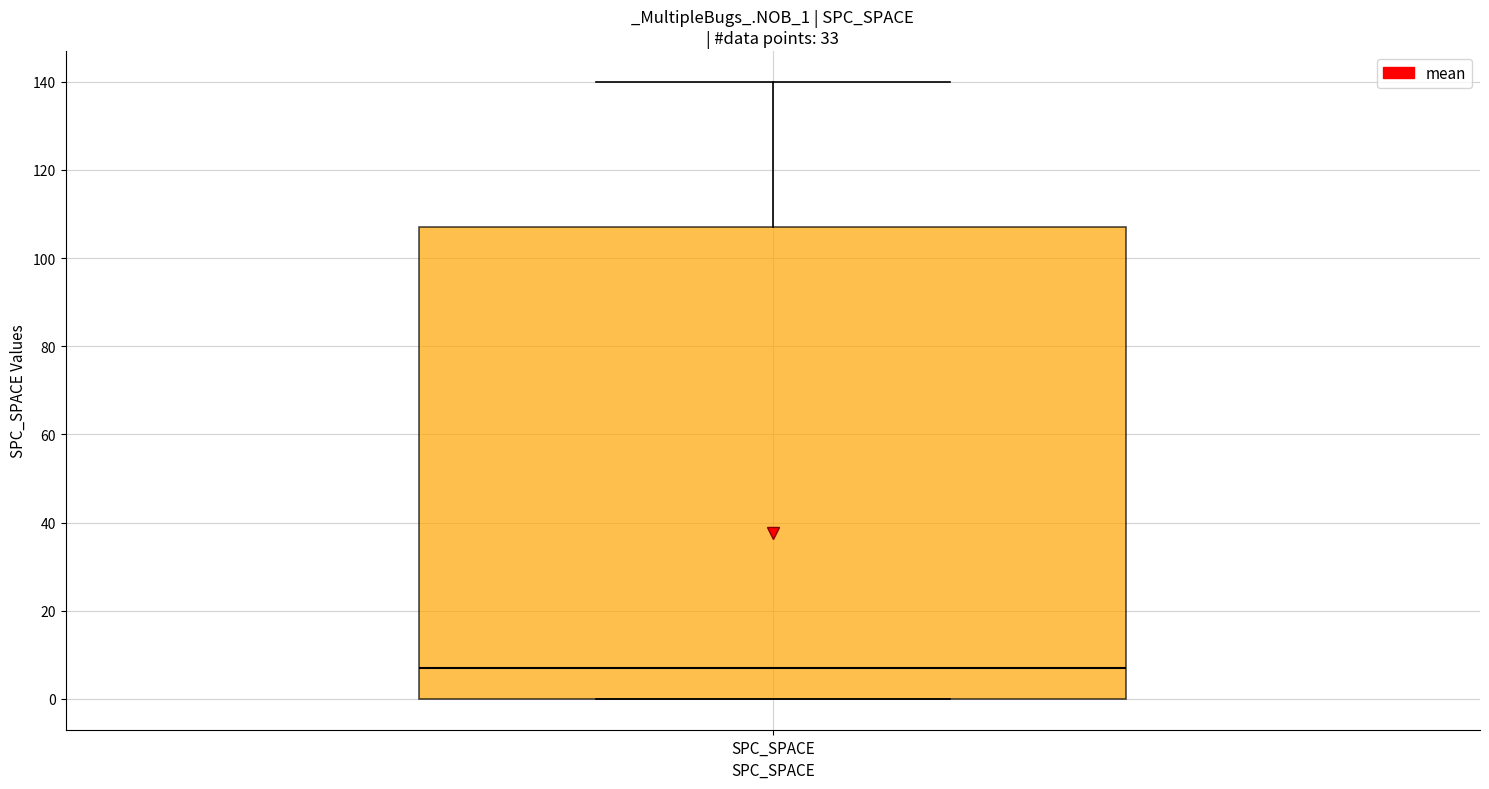

Read this box plot against the y-axis: the position of the median line, the range covered by the box, and the ends of both whiskers. The values are not printed on the chart, so give them approximately, as read against the axis.

median 8, box 0 to 108, whiskers 0 to 140